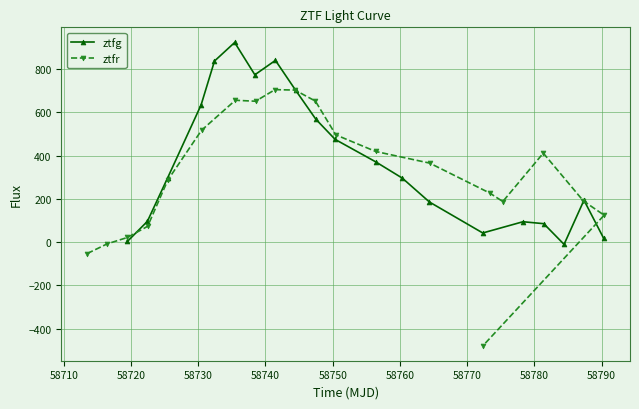

In ztfg, how many points are higher than both neighbors (excluding endpoints)?

4